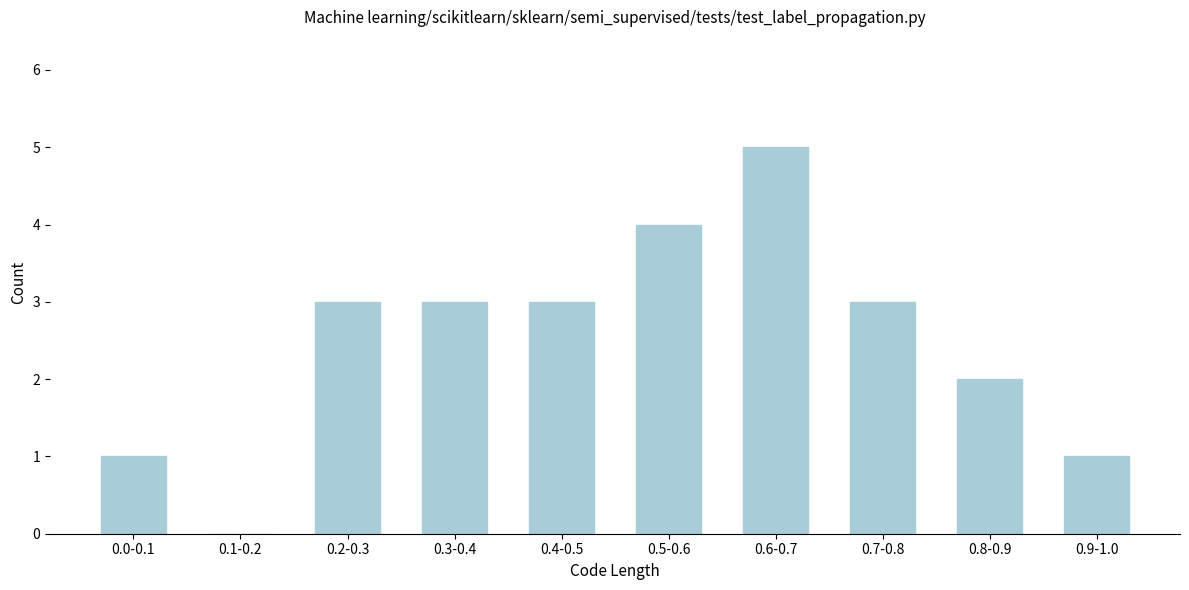

Reading right to left, list all the values displayed in this chart.

0.9-1.0=1	0.8-0.9=2	0.7-0.8=3	0.6-0.7=5	0.5-0.6=4	0.4-0.5=3	0.3-0.4=3	0.2-0.3=3	0.1-0.2=0	0.0-0.1=1